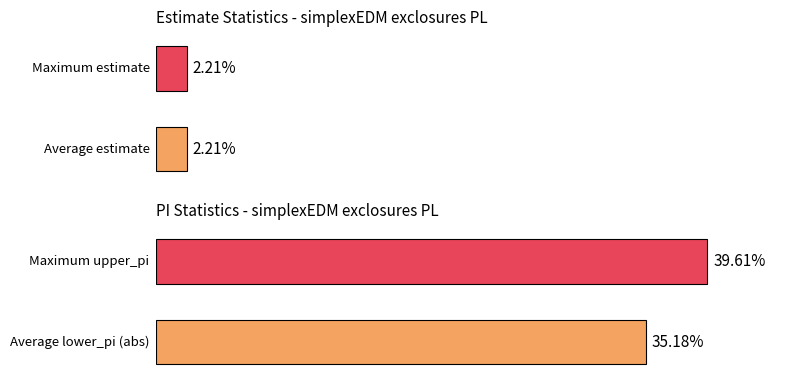

What is the average value of the upper_pi series?

0.4